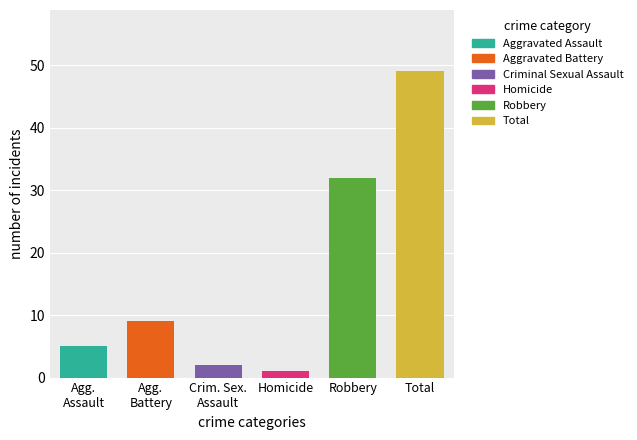

What is the label of the 3rd bar from the left?

Crim. Sex.
Assault